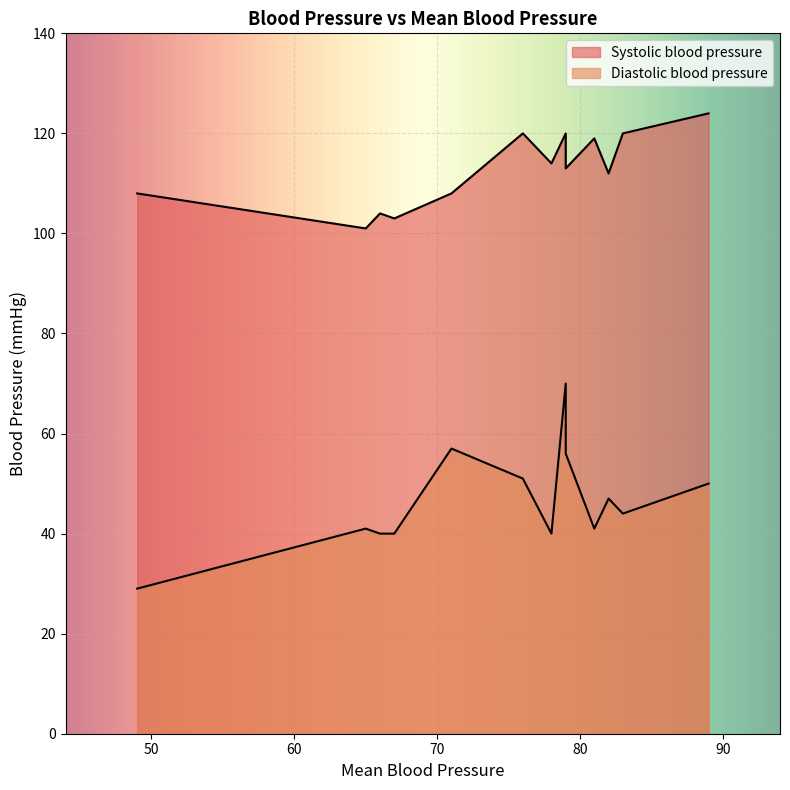

Which series has the largest total across all categories?

Systolic blood pressure